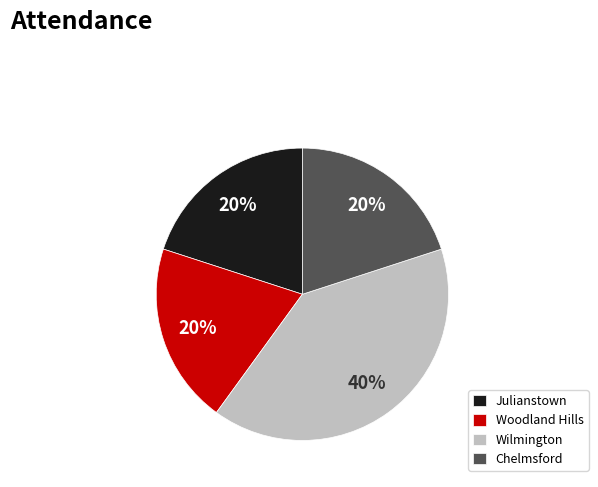

Approximately how many times larger is the value at Woodland Hills compared to Julianstown?

1.0